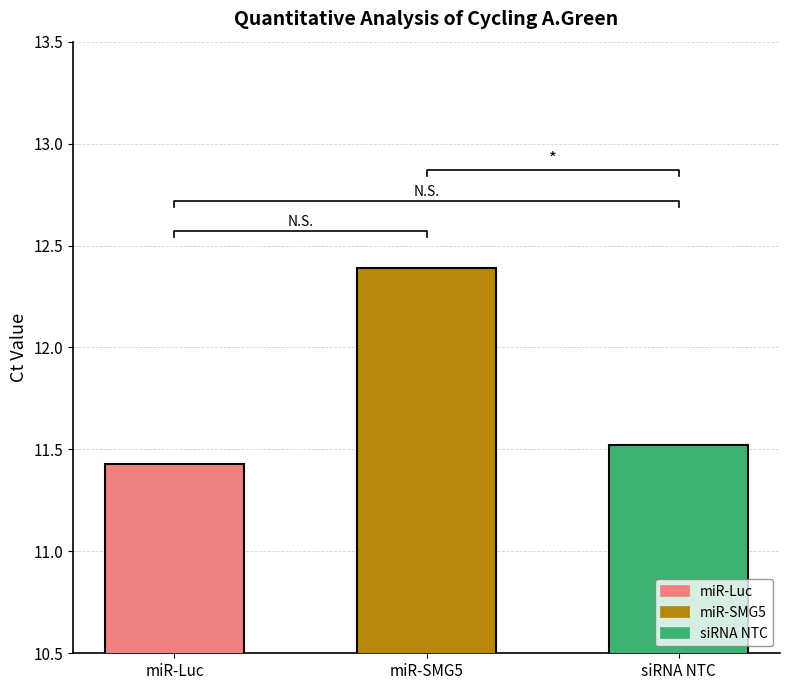

How many series are shown in this chart?

3